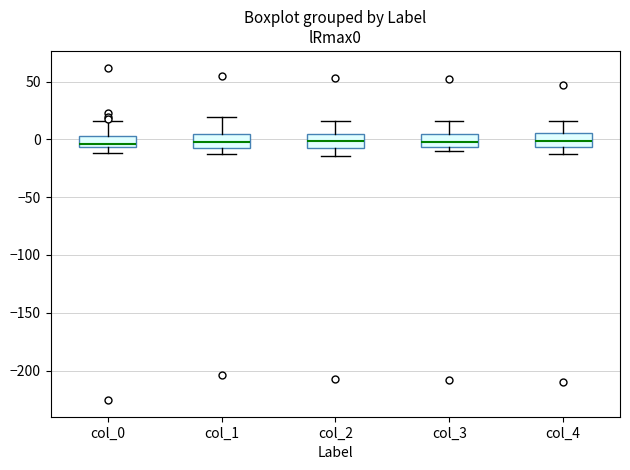

Reading left to right, transcribe this box plot: for each box, give where its median line is, the range the box spans, and where its two whiskers end, as read against the y-axis. The values are not printed on the chart, so give them approximately, as read against the axis.

col_0: median -5 (just above the box's lower edge), box -5 to 5, whiskers -10 to 15
col_1: median 0, box -5 to 5, whiskers -10 to 20
col_2: median 0, box -5 to 5, whiskers -15 to 15
col_3: median 0, box -5 to 5, whiskers -10 to 15
col_4: median 0, box -5 to 5, whiskers -15 to 15